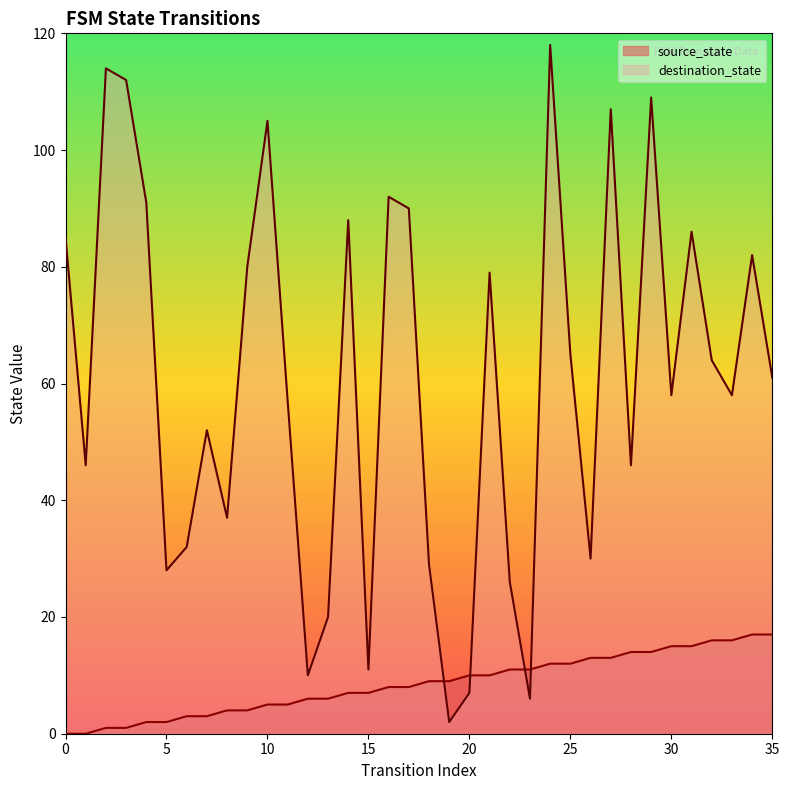

The value of source_state at 17 is 13. True or false?

False